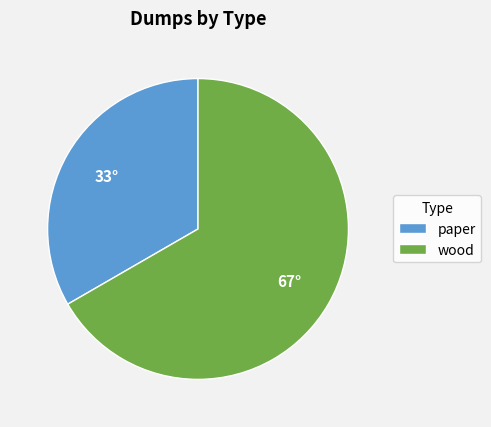

Is it true that paper is 25% of the pie?

False